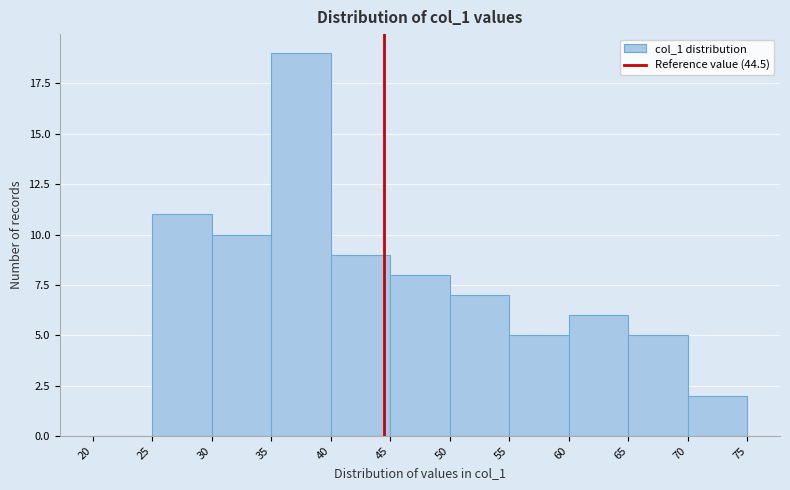

Over which range of the x-axis is the bar tallest?

35 to 40